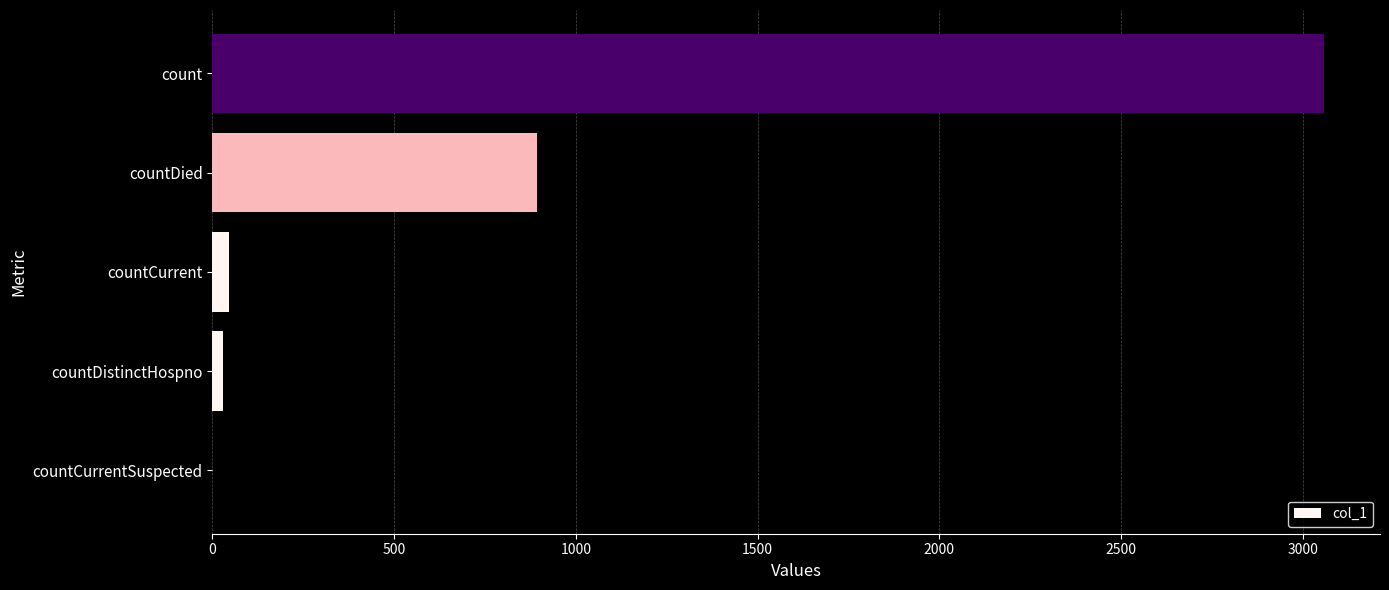

How many data points does each series have?

5